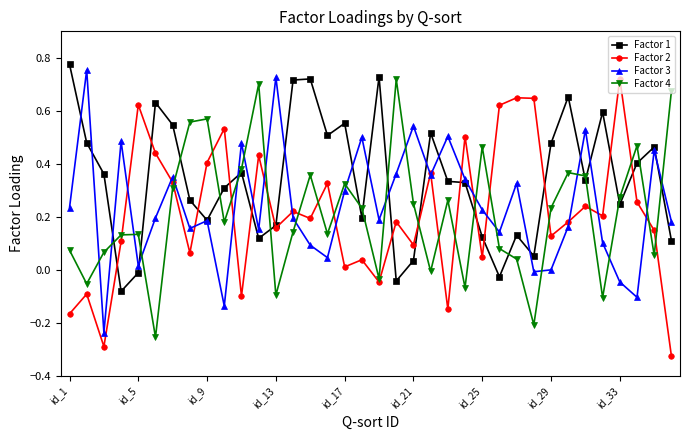

In Factor 2, how many points are lower than both neighbors (excluding endpoints)?

12